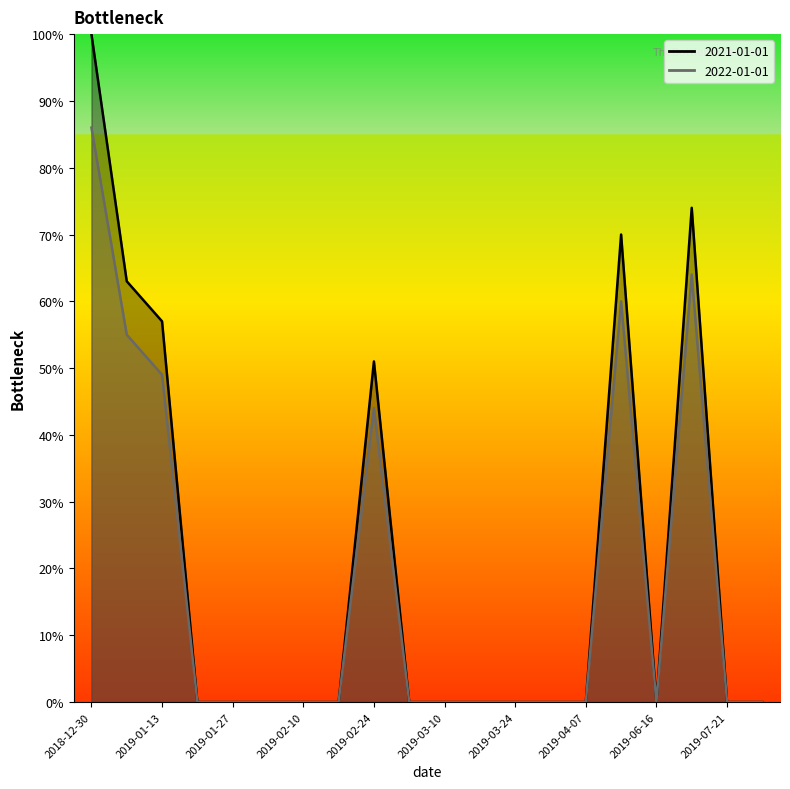

Which series changed the most between 2019-02-10 and 2019-02-17?

2022-01-01